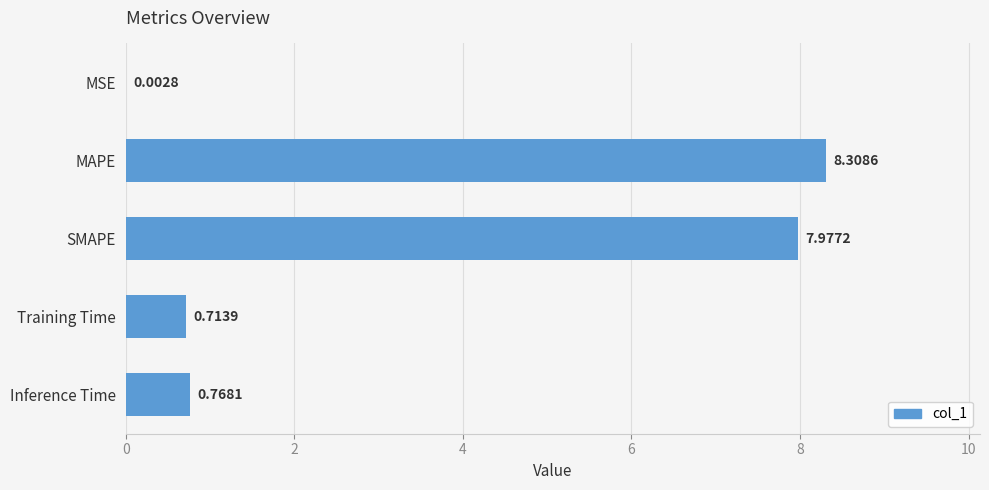

Are the bars horizontal?

Yes